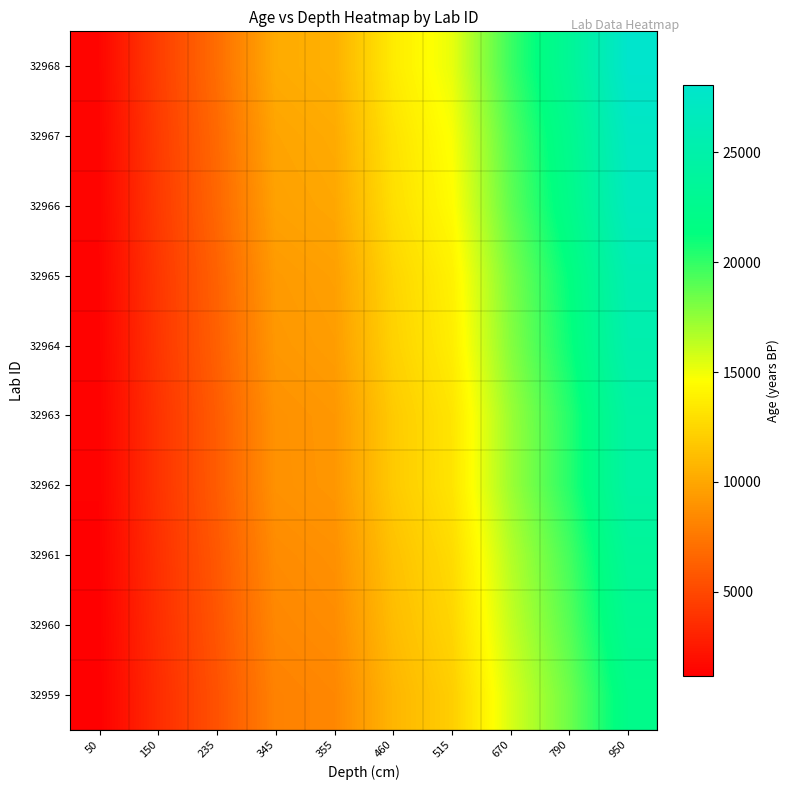

Which has a higher value, 670 or 950?

950